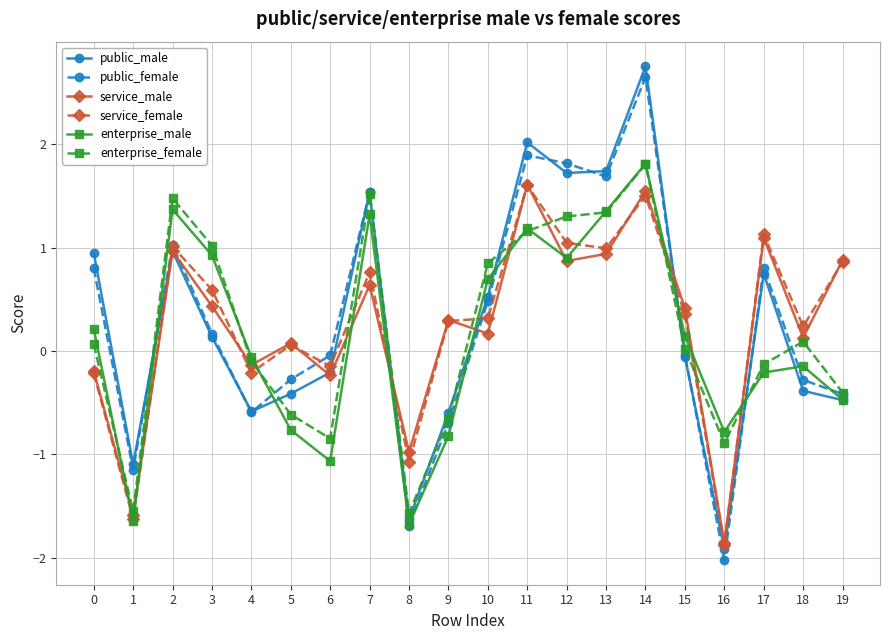

Which series has the widest spread of values?

public_female